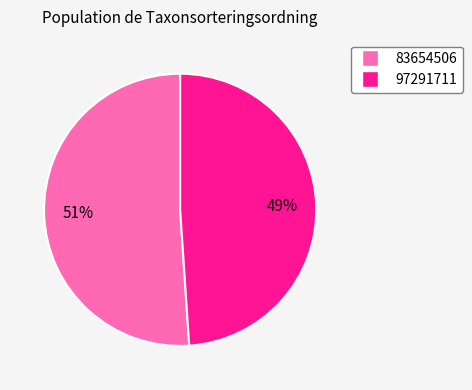

To the nearest percent, what is the difference between the largest and smallest slice percentages?

2%